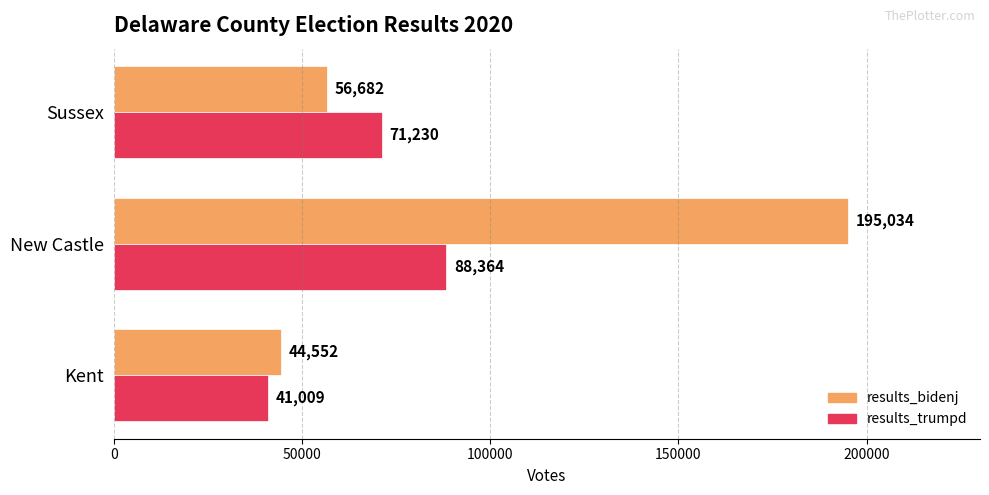

Where is results_bidenj nearest to the value 119793?

Sussex